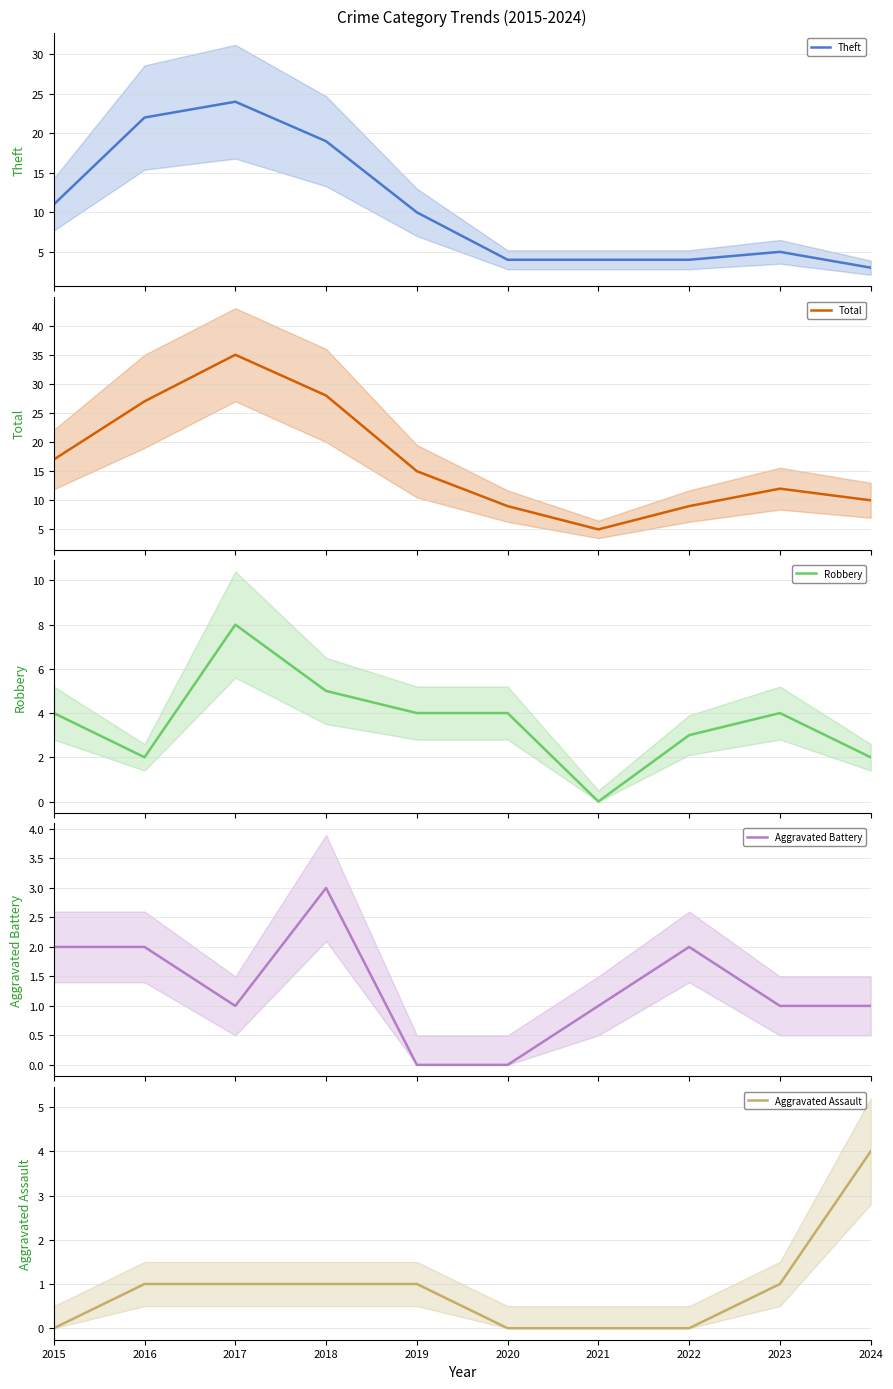

Is it true that Robbery equals 7 at 2020?

False